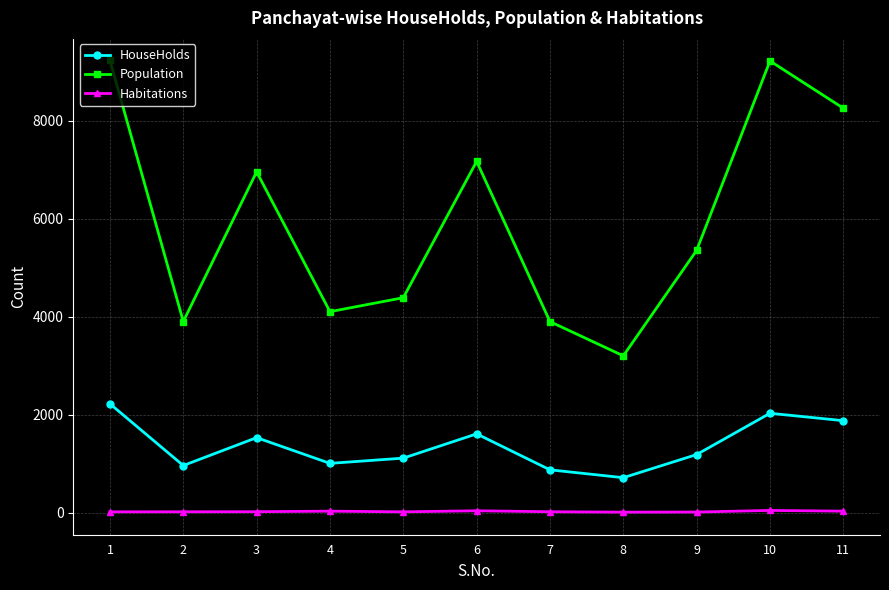

True or false: Population has more than 1 points higher than both neighbors.

True